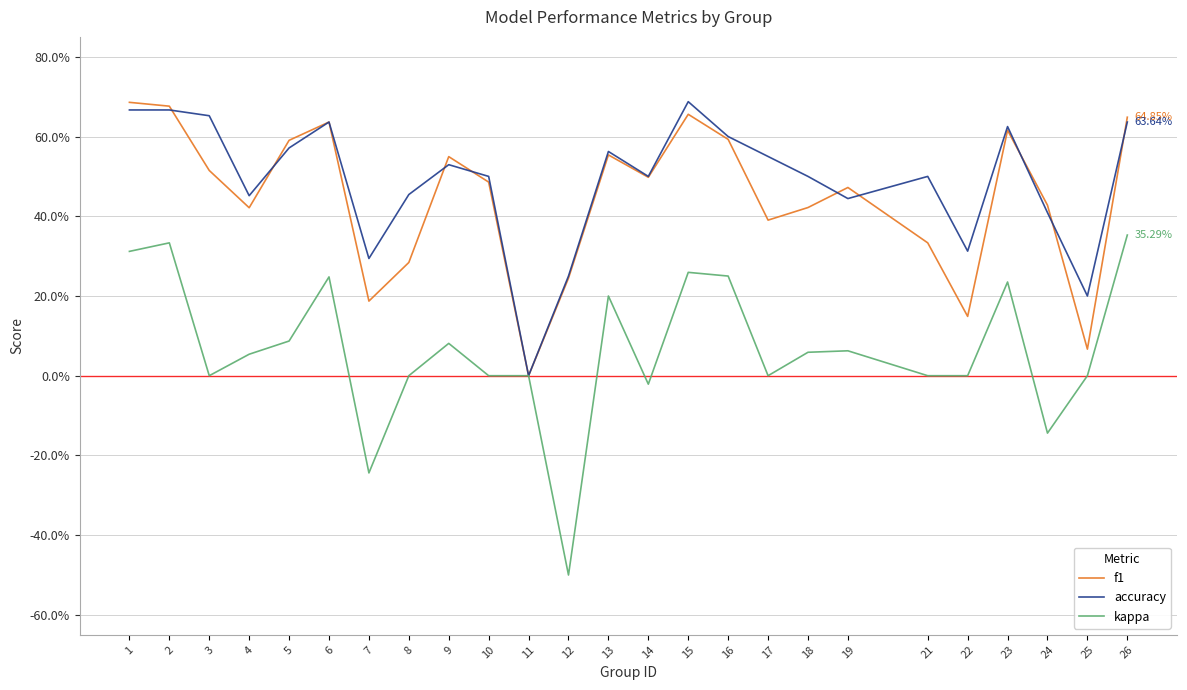

Is this an area chart (filled region under the line)?

No